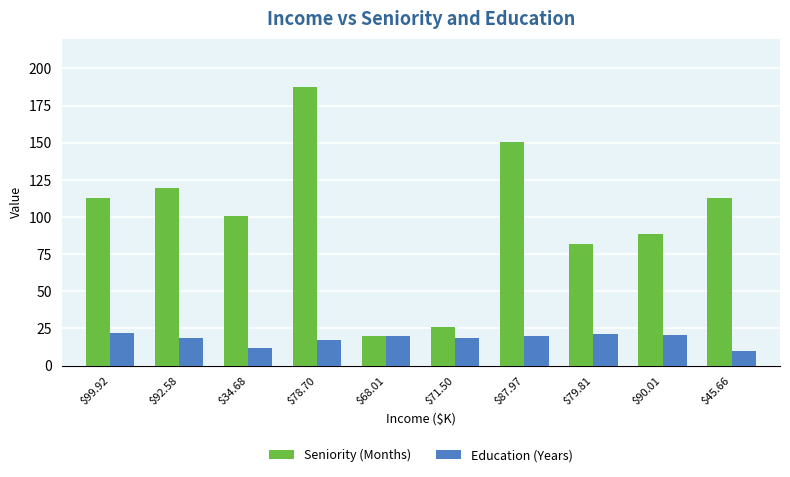

Is the value of Seniority (Months) at $92.58 greater than the value of Education (Years) at $87.97?

Yes